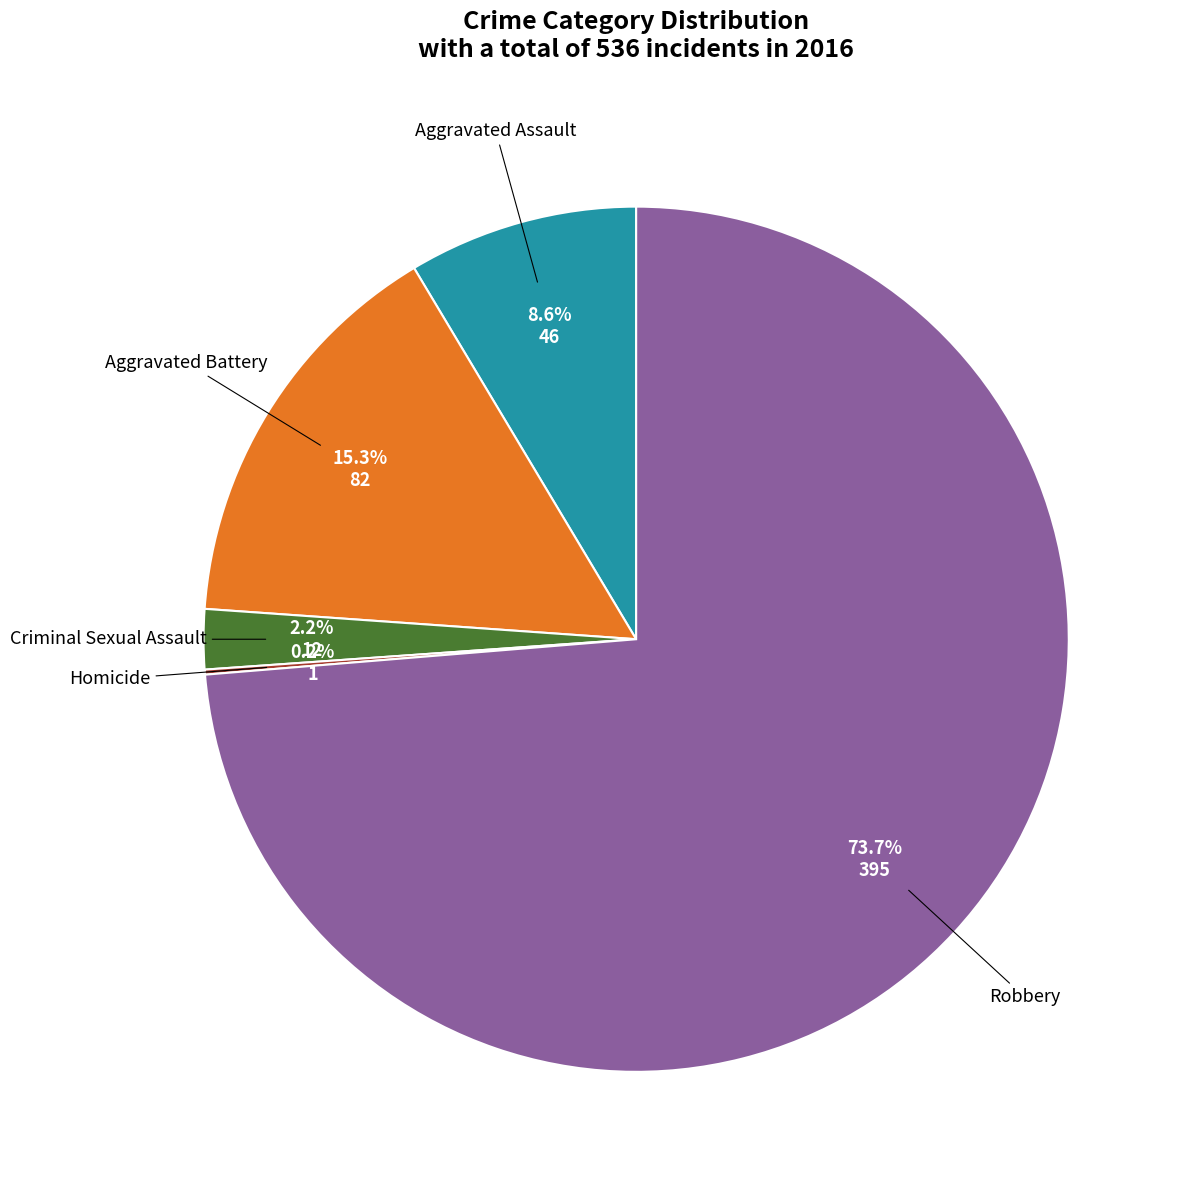

Does any single category account for the majority?

Yes